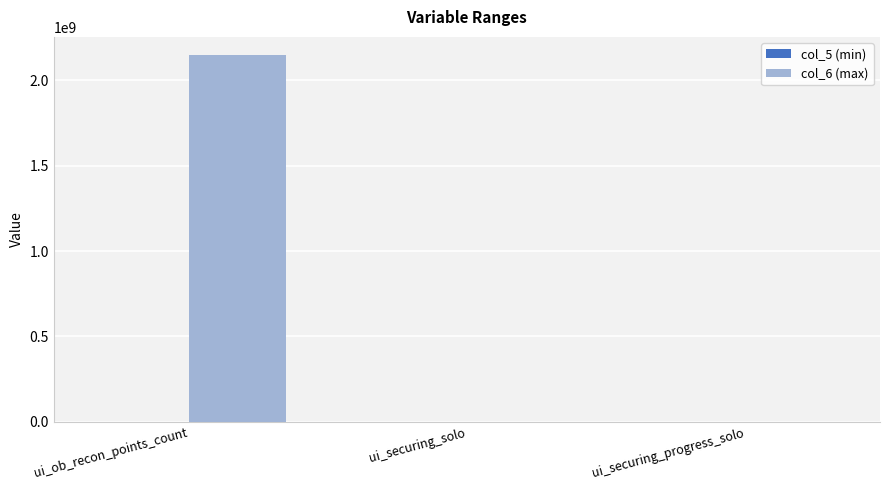

What is the sum of all values?

2147483710